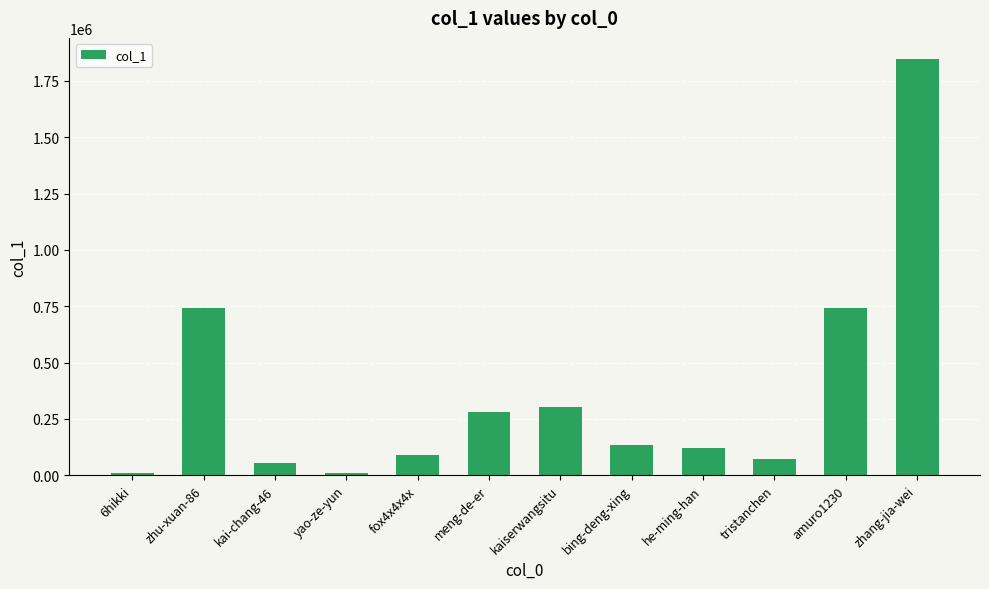

Which category has the highest value across all series?

zhang-jia-wei